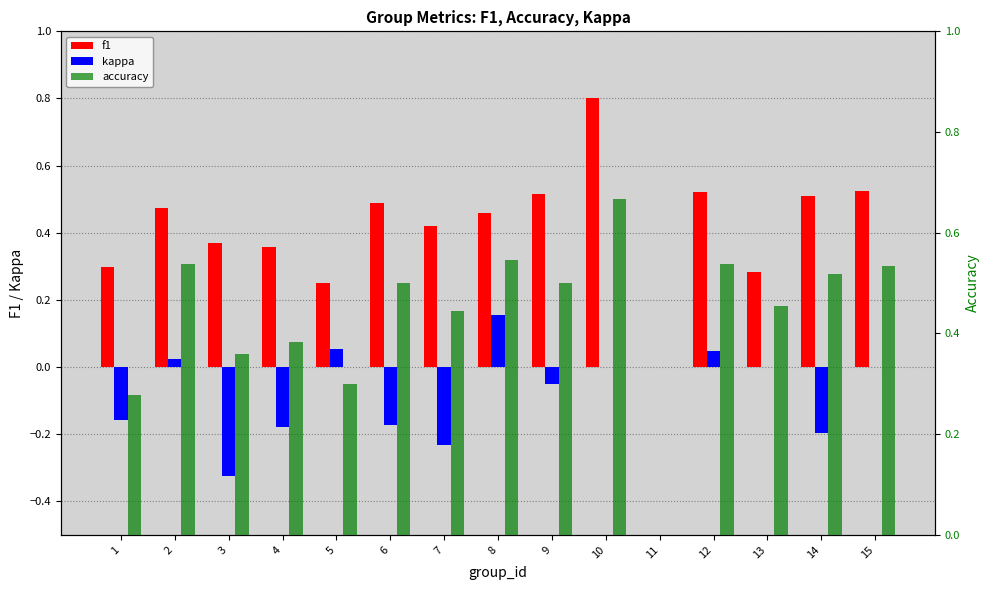

At which category is the sum across all series the highest?

10